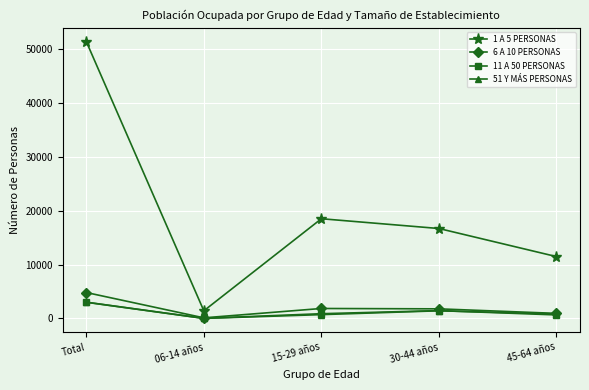

True or false: 11 A 50 PERSONAS has a value of 3014 at Total.

True